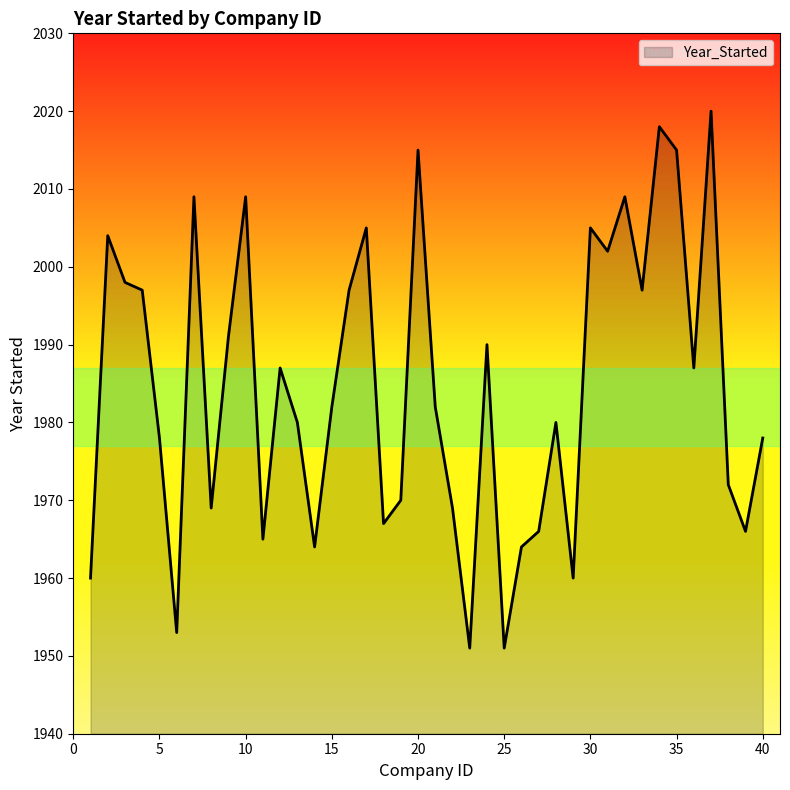

What is the maximum value shown in the chart?

2020